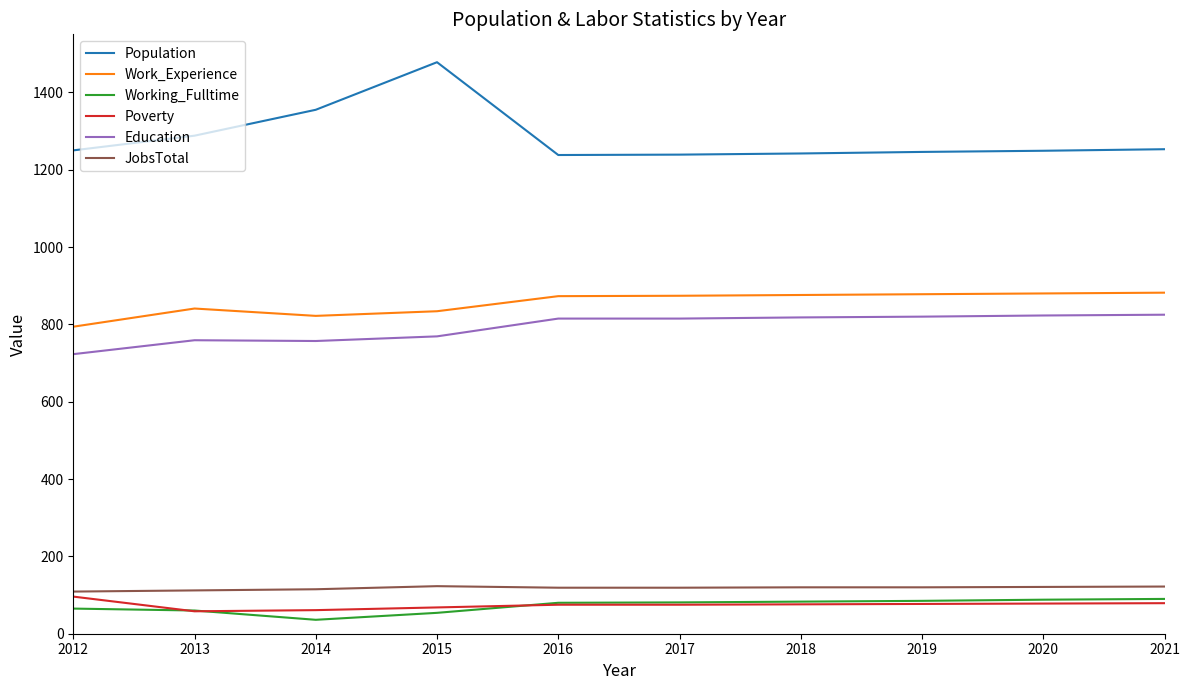

At which label does JobsTotal first exceed 120?

2015